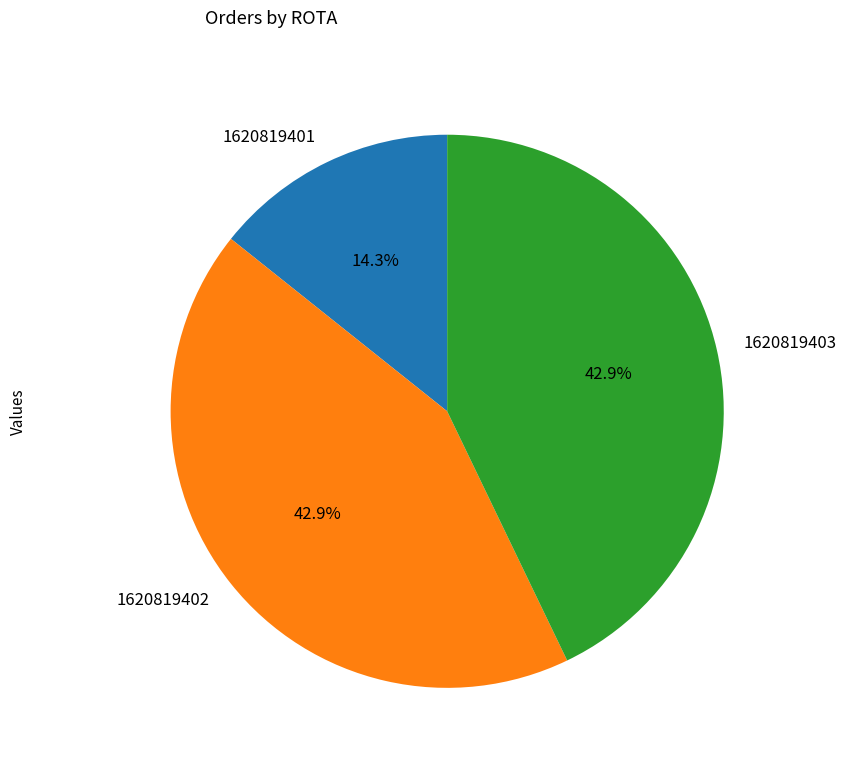

What percentage is NOT represented by 1620819401?

85.7%